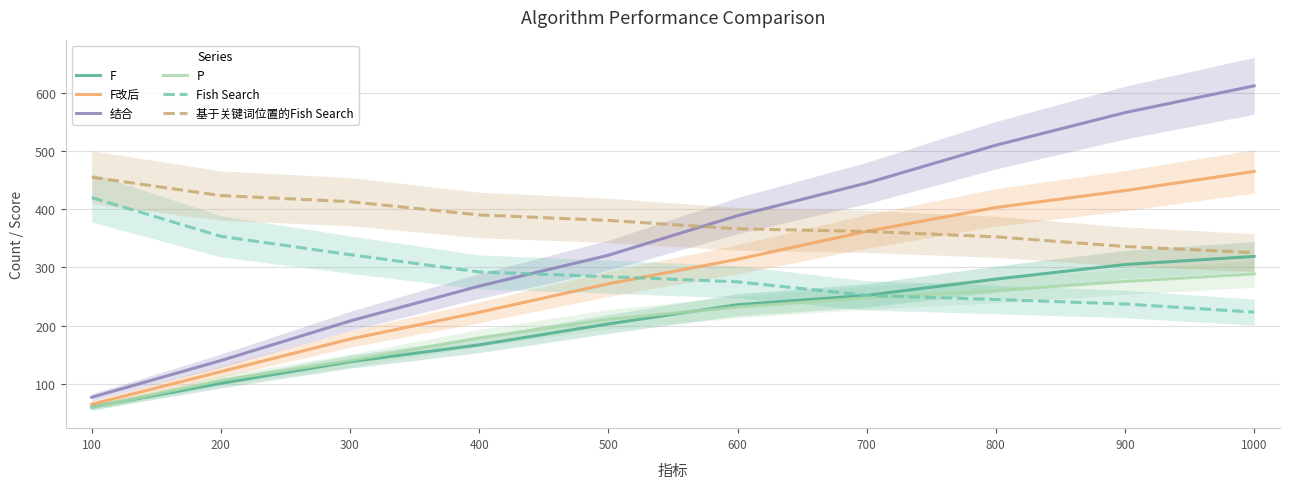

True or false: F改后 has more than 2 interior local peaks.

False